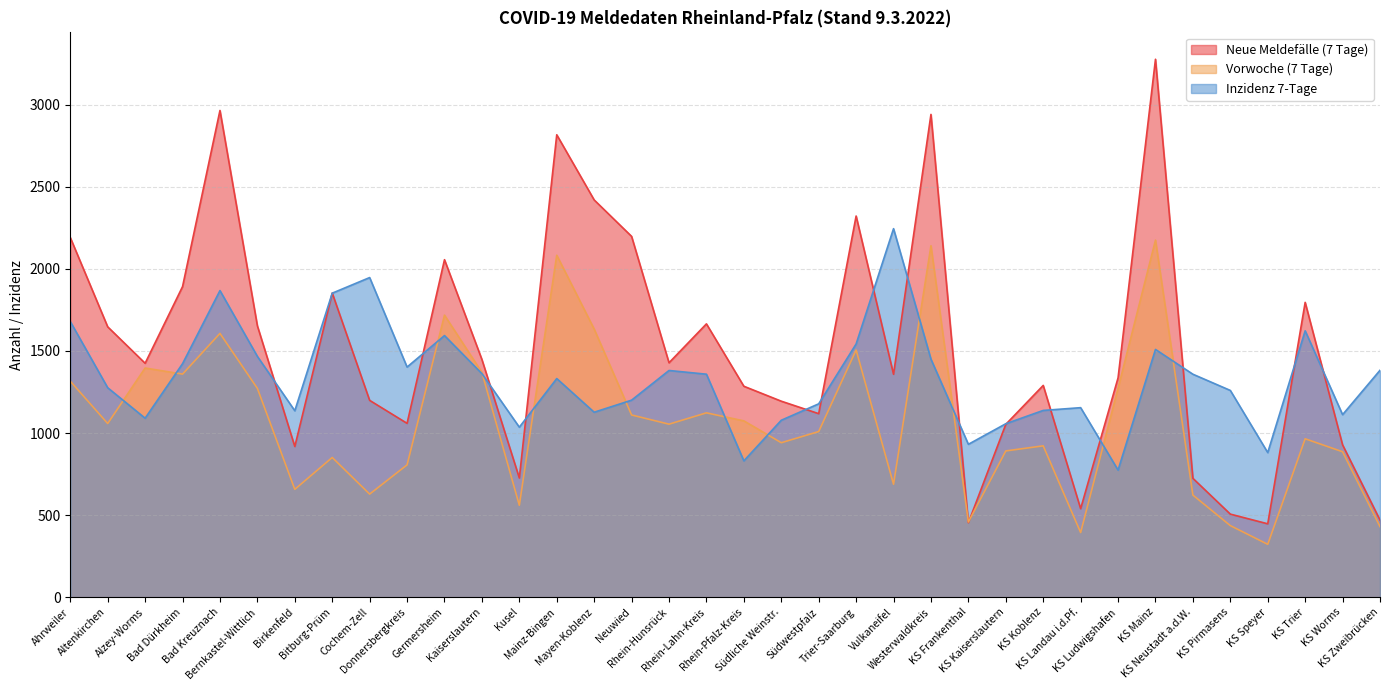

List the labels in order of Vorwoche (7 Tage) value, largest first.

KS Mainz, Westerwaldkreis, Mainz-Bingen, Germersheim, Mayen-Koblenz, Bad Kreuznach, Trier-Saarburg, Alzey-Worms, Kaiserslautern, Bad Dürkheim, Ahrweiler, Bernkastel-Wittlich, KS Ludwigshafen, Rhein-Lahn-Kreis, Neuwied, Rhein-Pfalz-Kreis, Altenkirchen, Rhein-Hunsrück, Südwestpfalz, KS Trier, Südliche Weinstr., KS Koblenz, KS Kaiserslautern, KS Worms, Bitburg-Prüm, Donnersbergkreis, Vulkaneifel, Birkenfeld, Cochem-Zell, KS Neustadt a.d.W., Kusel, KS Frankenthal, KS Pirmasens, KS Zweibrücken, KS Landau i.d.Pf., KS Speyer